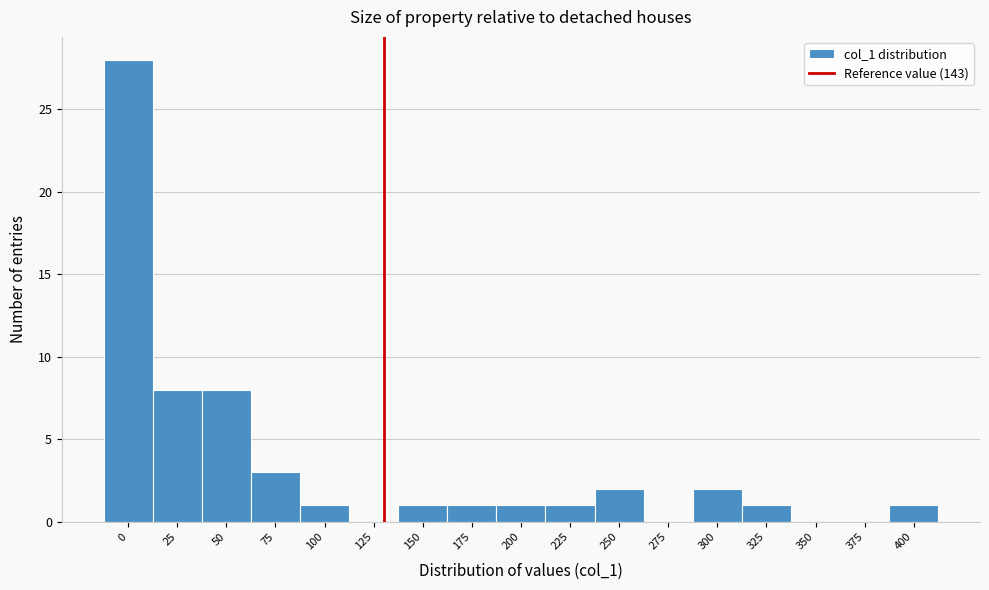

Reading right to left, extract all data points from this chart.

400=1	375=0	350=0	325=1	300=2	275=0	250=2	225=1	200=1	175=1	150=1	125=0	100=1	75=3	50=8	25=8	0=28